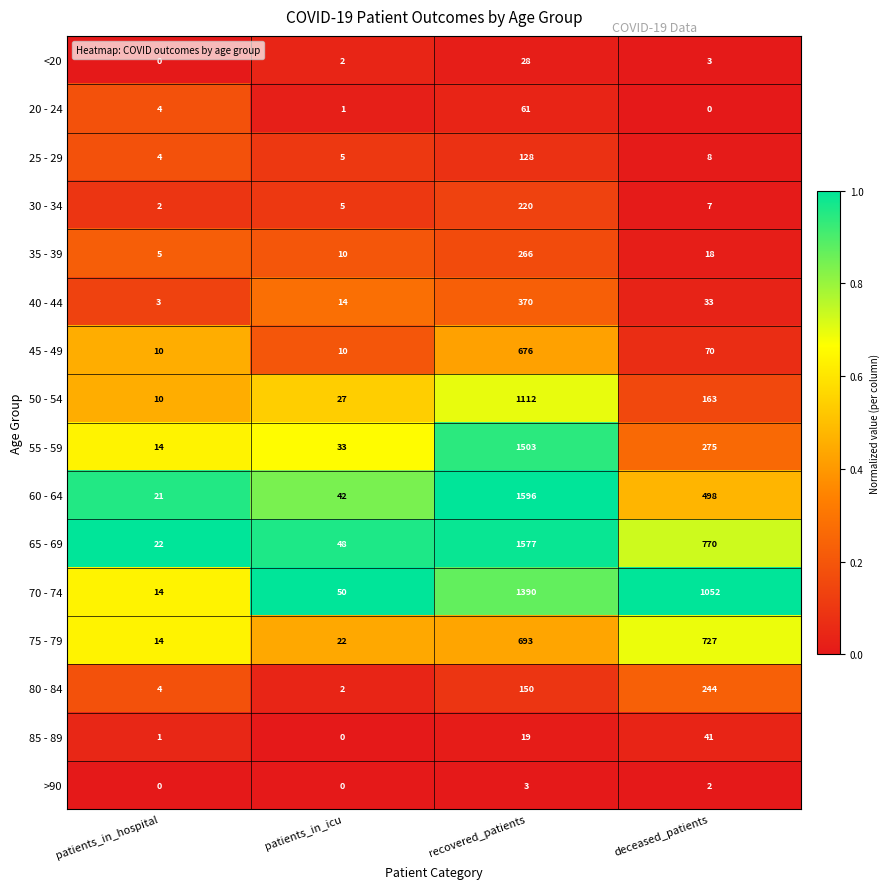

True or false: 35 - 39 has a value of 1 at patients_in_hospital.

False